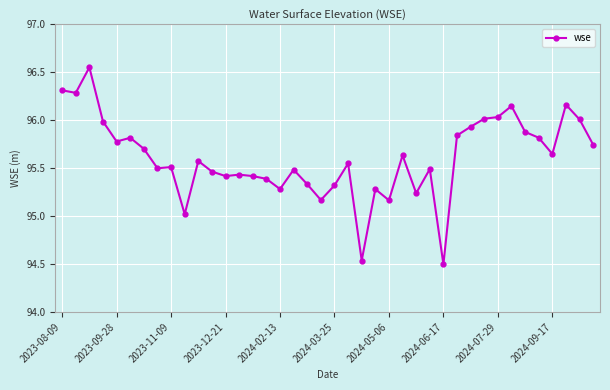

What is the sum of all values?

3824.4